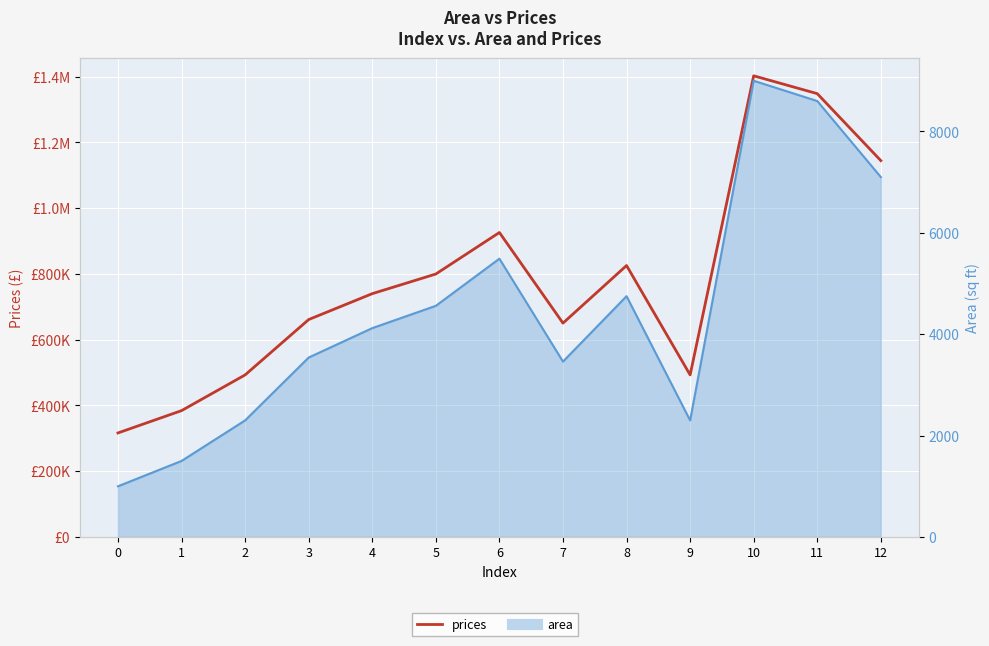

Is it true that the value at 10 is 1402705.5?

True